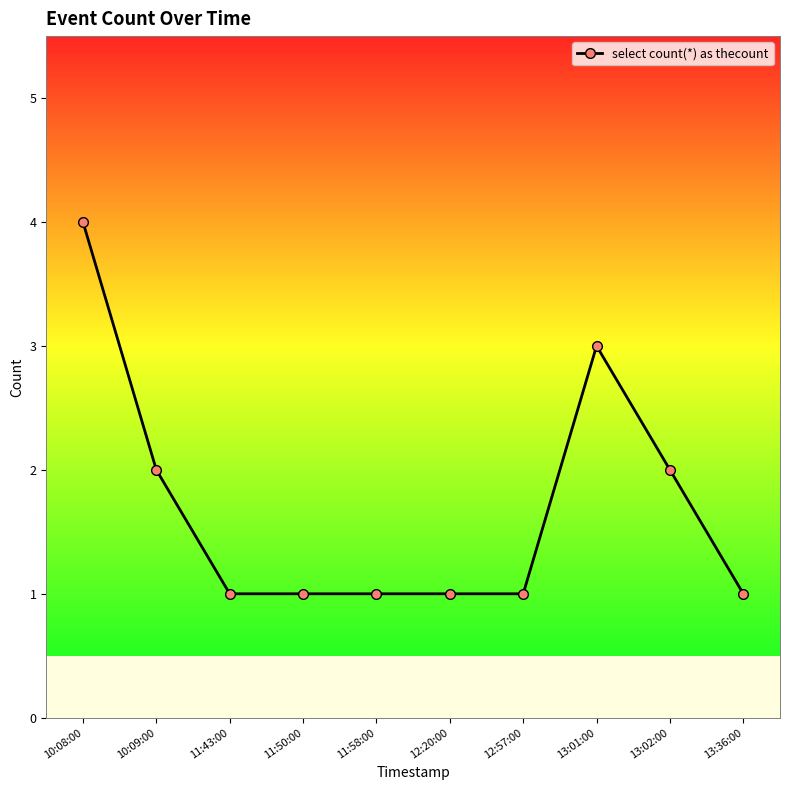

Reading left to right, transcribe all the data shown in this chart.

4	2	1	1	1	1	1	3	2	1